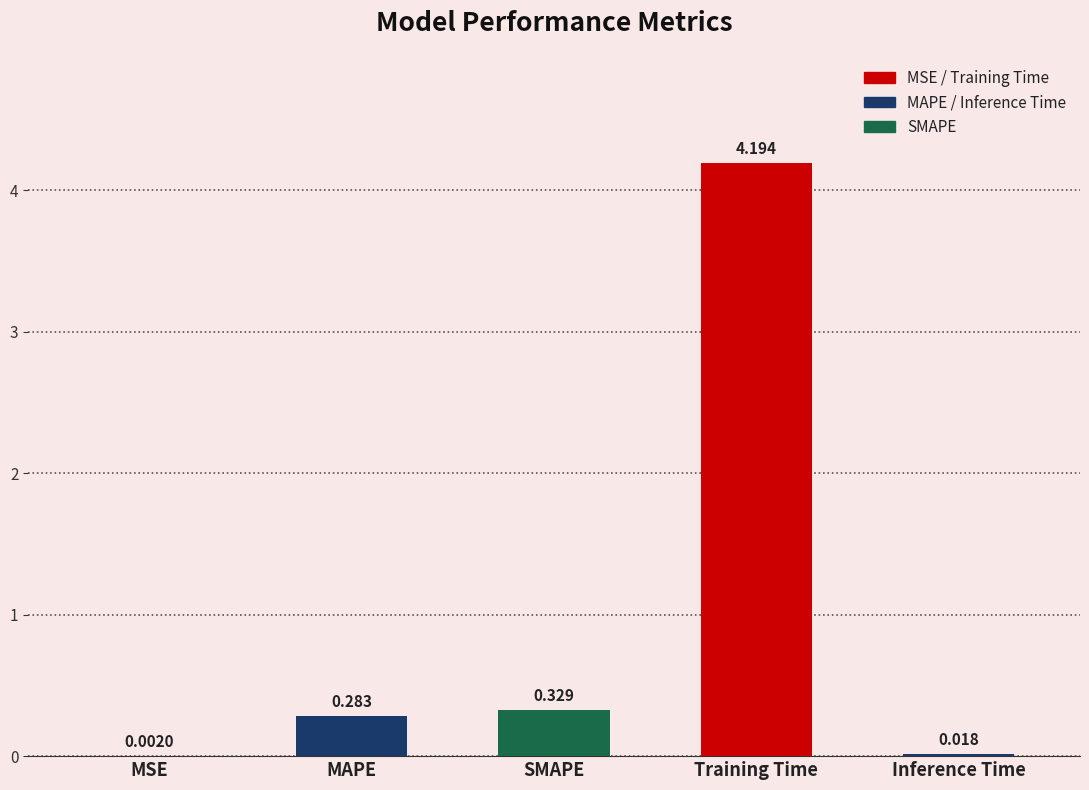

At which label is the value closest to 2?

SMAPE